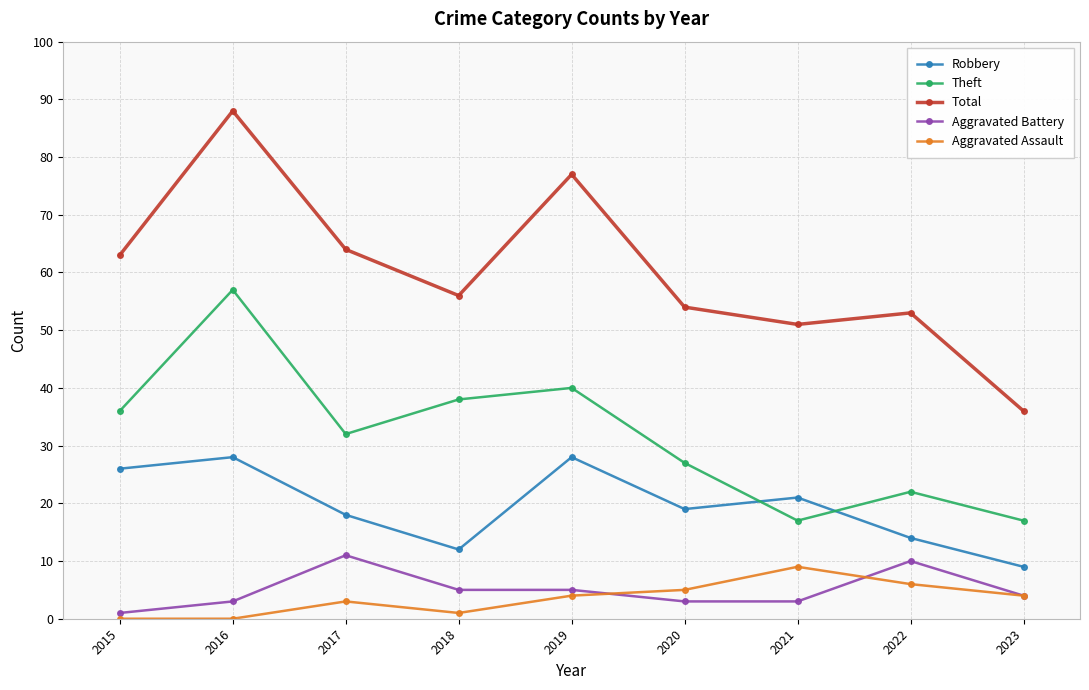

Reading right to left, transcribe all the data shown in this chart.

Robbery: 9	14	21	19	28	12	18	28	26
Theft: 17	22	17	27	40	38	32	57	36
Total: 36	53	51	54	77	56	64	88	63
Aggravated Battery: 4	10	3	3	5	5	11	3	1
Aggravated Assault: 4	6	9	5	4	1	3	0	0